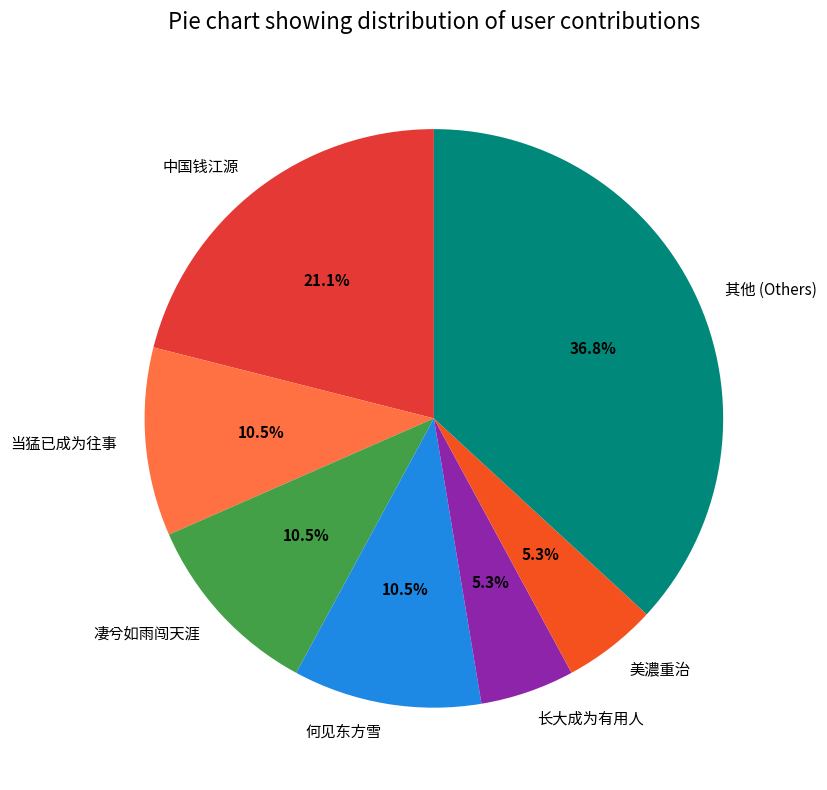

Is 美濃重治 the majority of the pie?

No